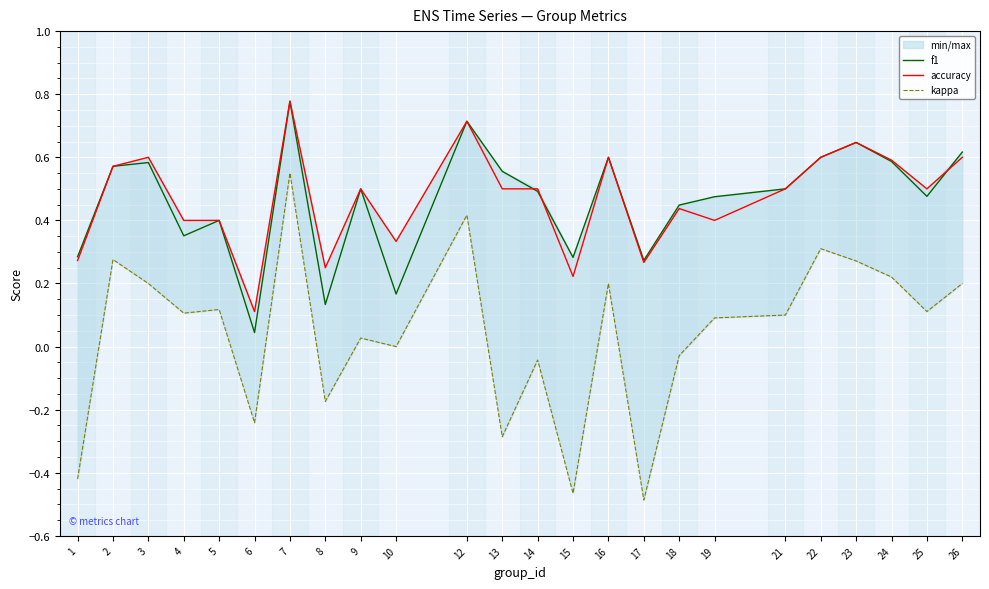

Reading right to left, list all the values displayed in this chart.

f1: 0.6	0.5	0.6	0.6	0.6	0.5	0.5	0.4	0.3	0.6	0.3	0.5	0.6	0.7	0.2	0.5	0.1	0.8	0.0	0.4	0.4	0.6	0.6	0.3
accuracy: 0.6	0.5	0.6	0.6	0.6	0.5	0.4	0.4	0.3	0.6	0.2	0.5	0.5	0.7	0.3	0.5	0.2	0.8	0.1	0.4	0.4	0.6	0.6	0.3
kappa: 0.2	0.1	0.2	0.3	0.3	0.1	0.1	-0.0	-0.5	0.2	-0.5	-0.0	-0.3	0.4	0.0	0.0	-0.2	0.6	-0.2	0.1	0.1	0.2	0.3	-0.4